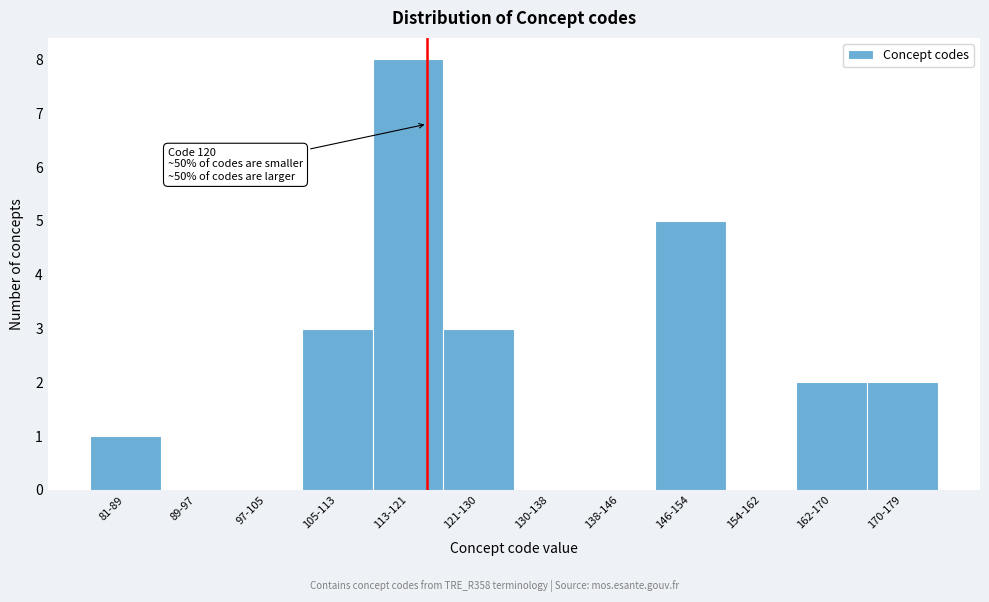

Reading left to right, transcribe all the data shown in this chart.

81-89=1	89-97=0	97-105=0	105-113=3	113-121=8	121-130=3	130-138=0	138-146=0	146-154=5	154-162=0	162-170=2	170-179=2